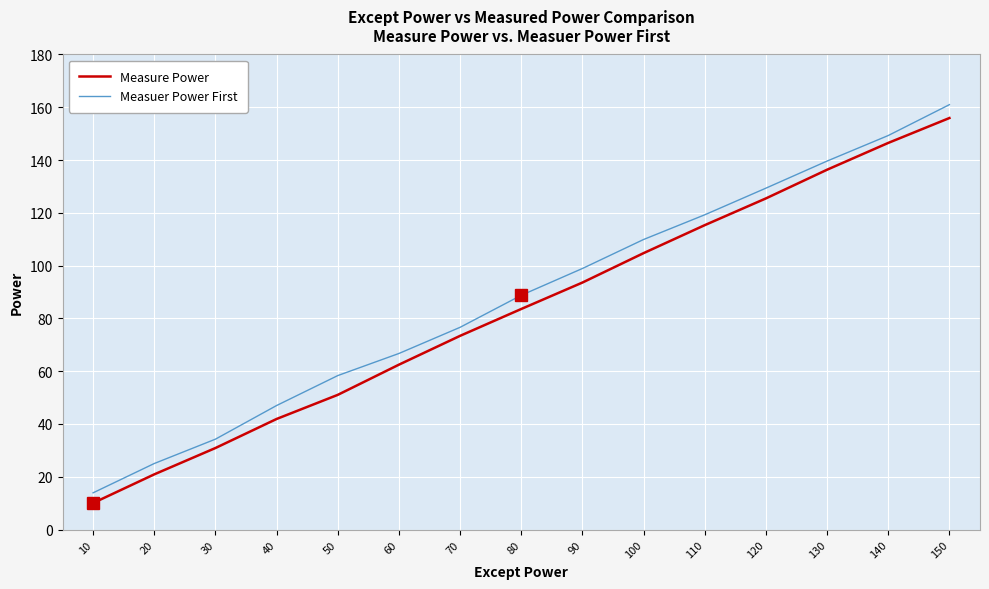

Reading left to right, list all the values displayed in this chart.

Measure Power: 10=10.1	20=20.9	30=30.9	40=41.9	50=51.0	60=62.5	70=73.4	80=83.6	90=93.6	100=104.7	110=115.3	120=125.5	130=136.3	140=146.5	150=155.9
Measuer Power First: 10=13.9	20=25.0	30=34.3	40=47.0	50=58.3	60=66.7	70=76.6	80=88.8	90=98.9	100=109.9	110=119.3	120=129.4	130=139.6	140=149.3	150=161.0